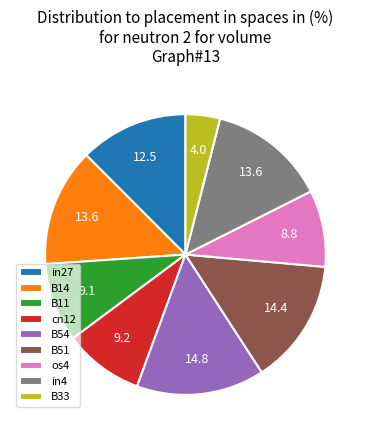

Count the number of slices in the pie.

9